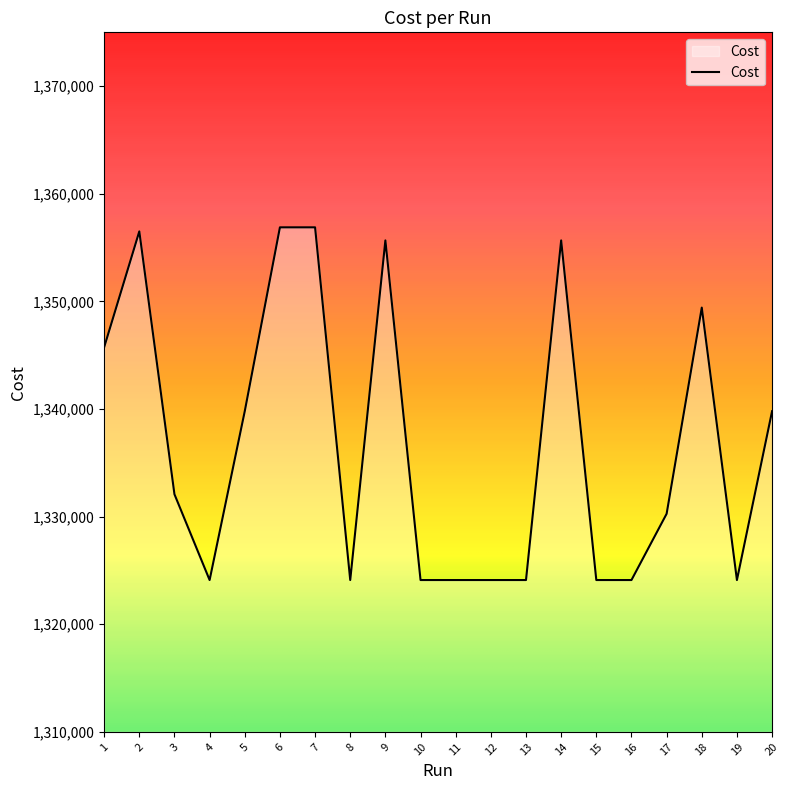

What is the ratio of the value at 4 to the value at 17?

1.0